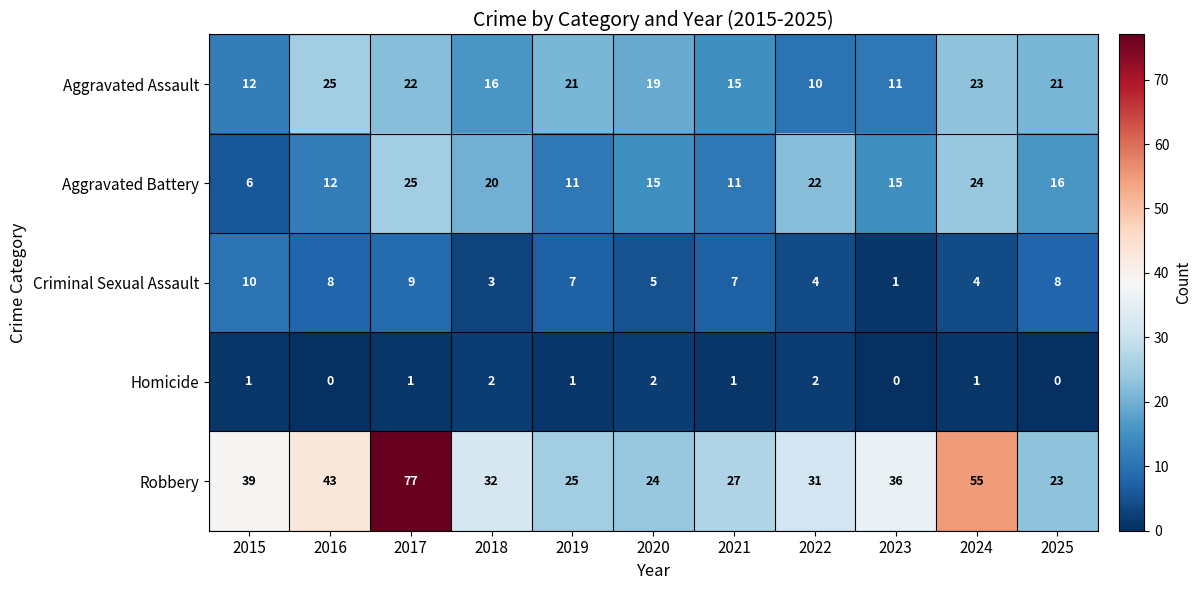

Rank the series at 2021 from lowest to highest value.

Homicide, Criminal Sexual Assault, Aggravated Battery, Aggravated Assault, Robbery